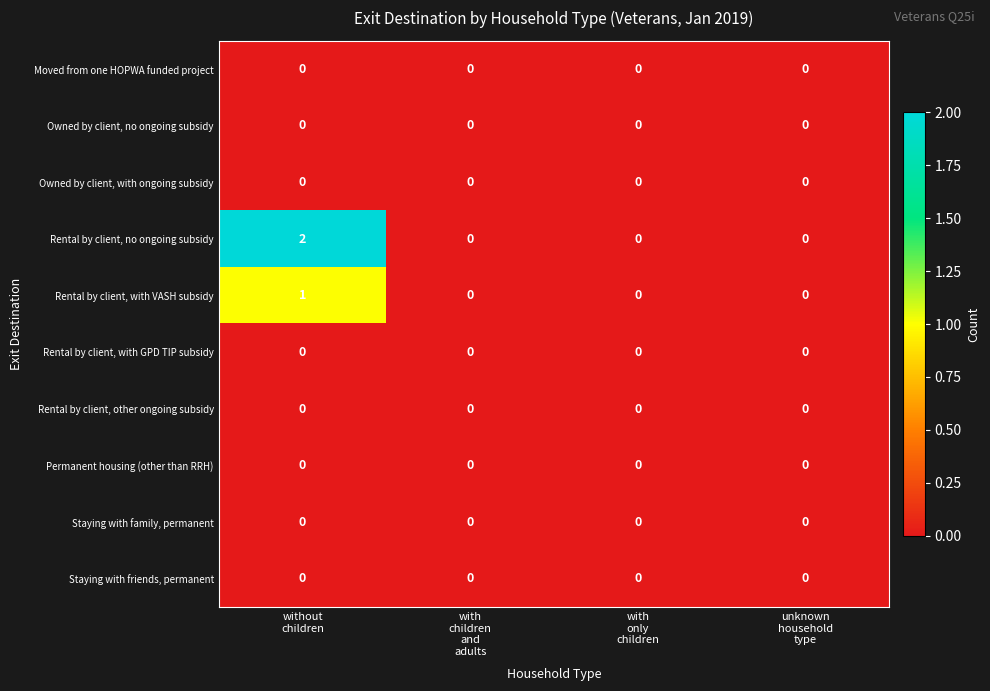

Which series has the largest total across all categories?

Rental by client, no ongoing subsidy